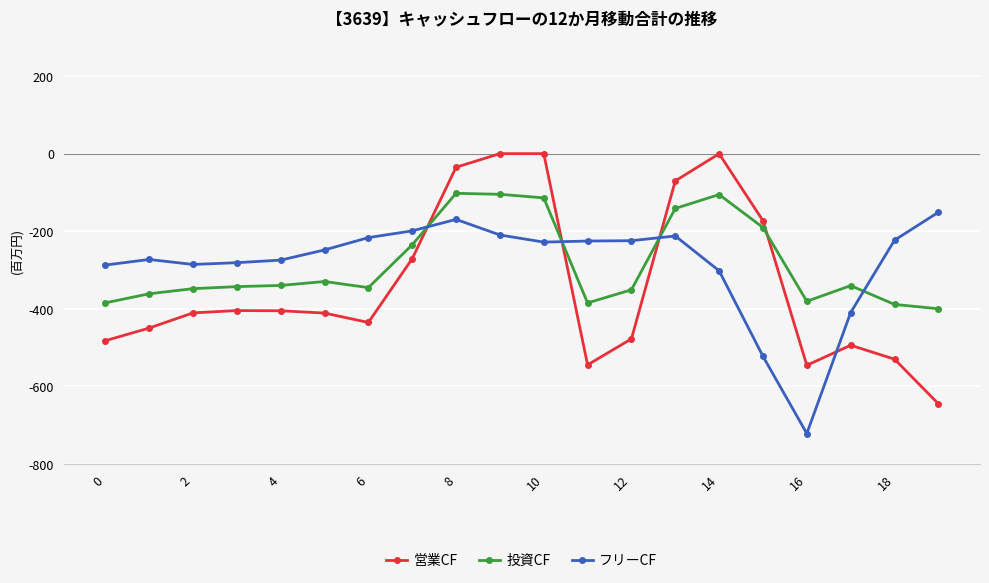

Which series has the largest range (max minus min)?

営業CF